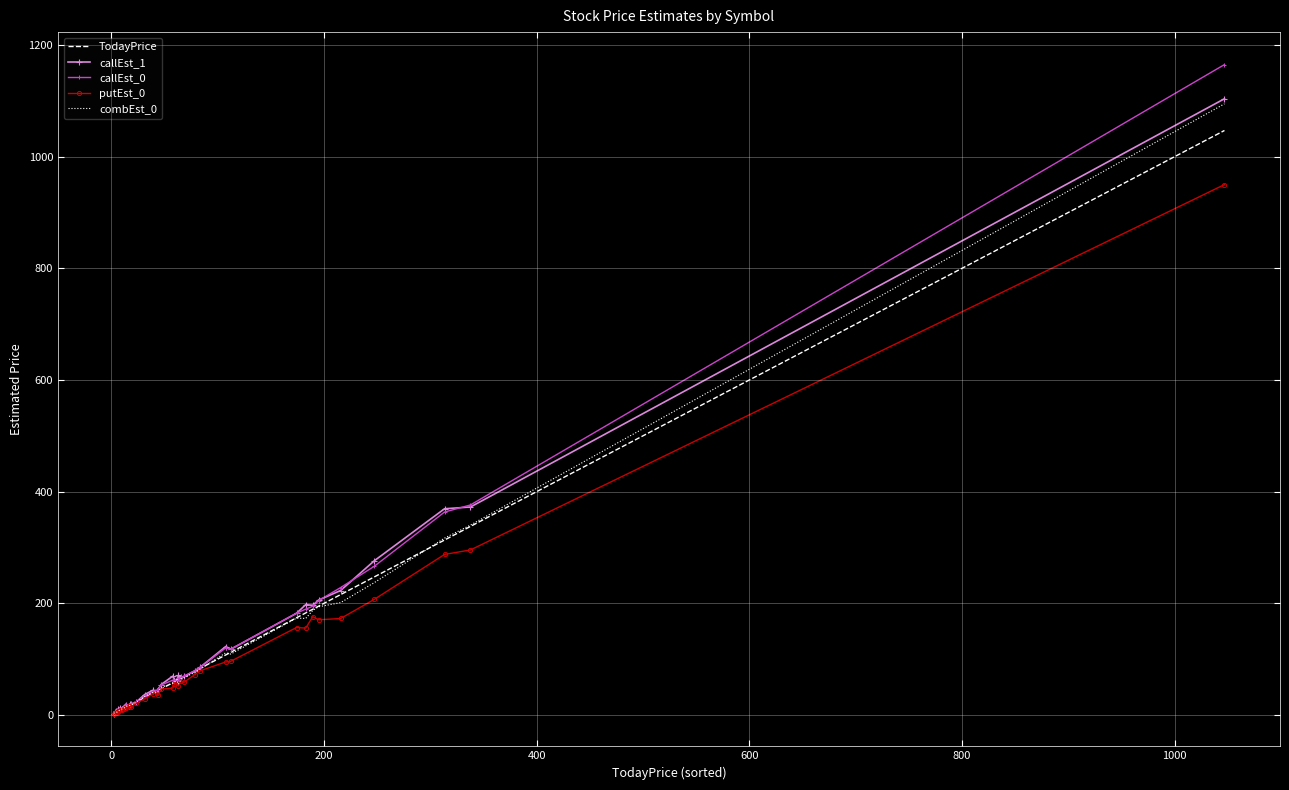

Which series has the widest spread of values?

callEst_0